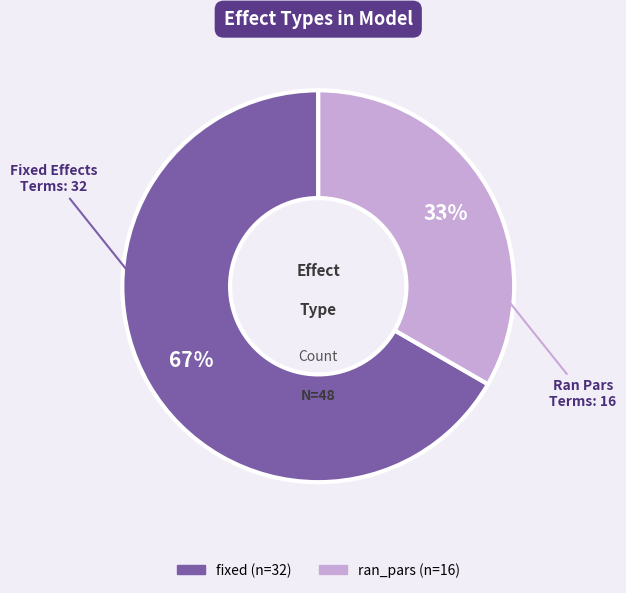

Is it true that fixed is 75% of the pie?

False